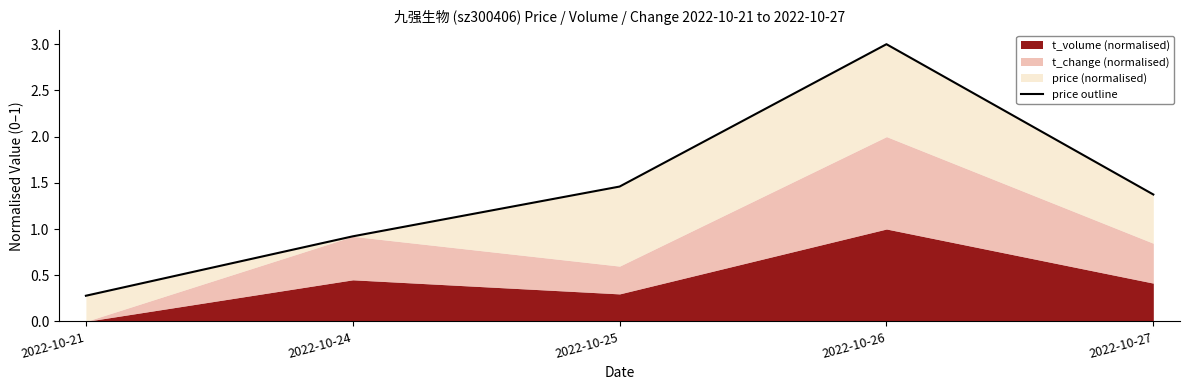

At which category does the chart reach its minimum across all series?

2022-10-21